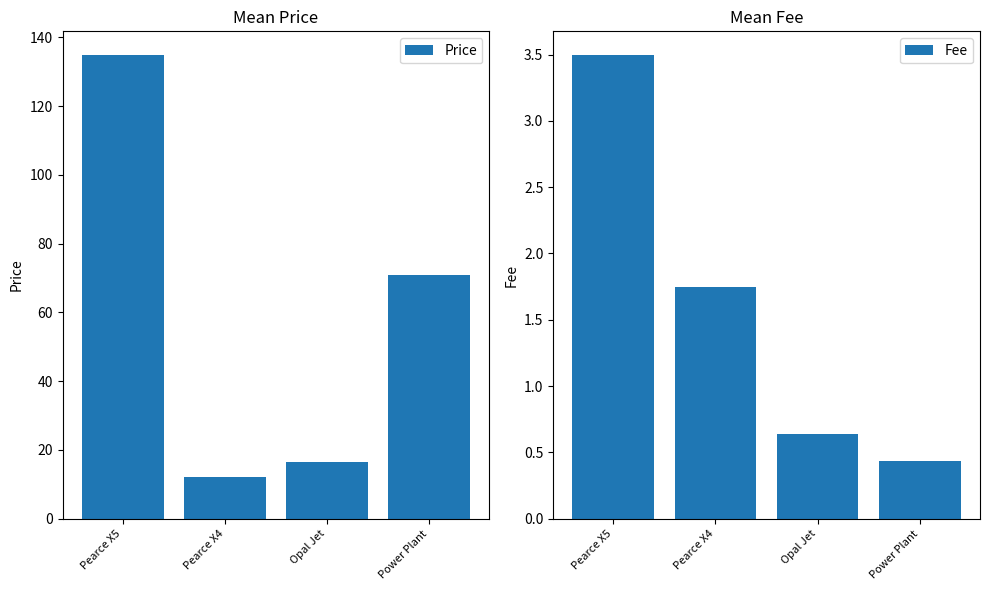

Which category has the lowest value in the Fee series?

Power Plant